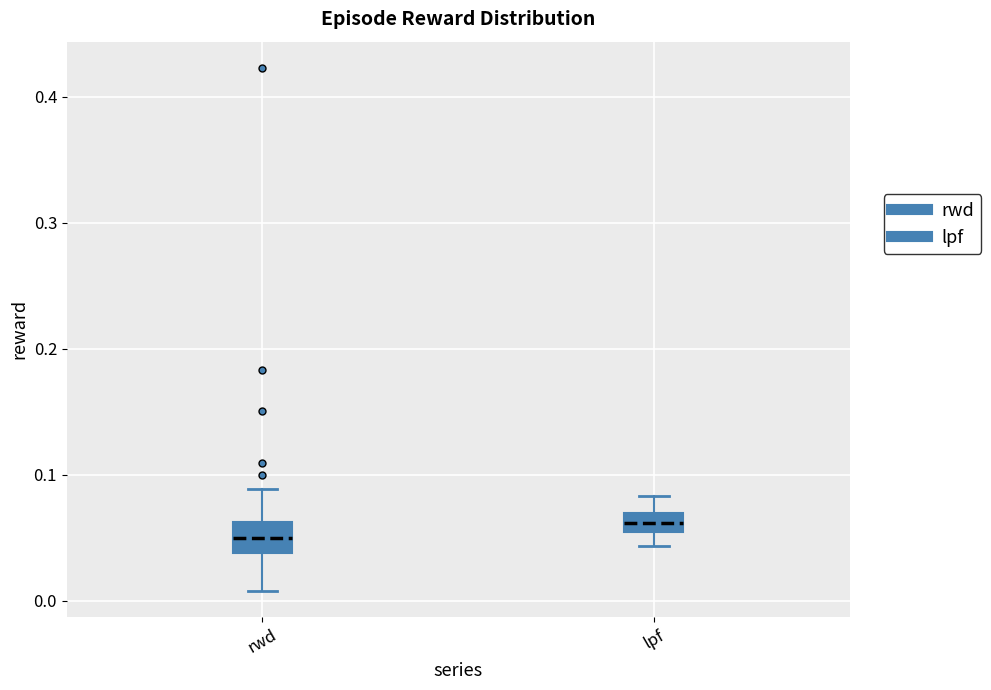

Reading left to right, transcribe this box plot: for each box, give where its median line is, the range the box spans, and where its two whiskers end, as read against the y-axis. The values are not printed on the chart, so give them approximately, as read against the axis.

rwd: median 0.05, box 0.04 to 0.06, whiskers 0.01 to 0.09
lpf: median 0.06, box 0.05 to 0.07, whiskers 0.04 to 0.08